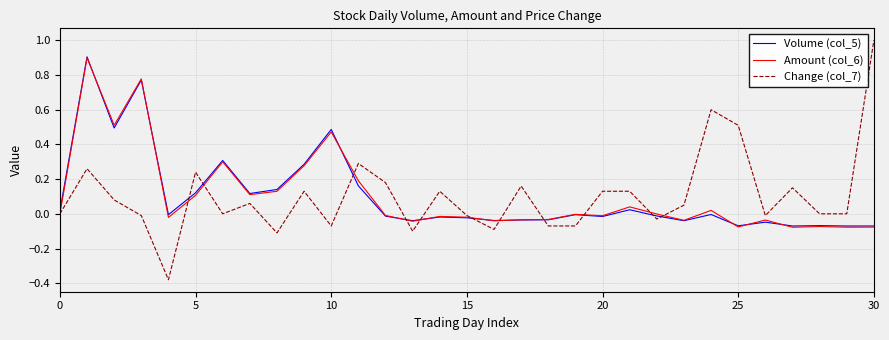

Which series has the largest range (max minus min)?

Change (col_7)